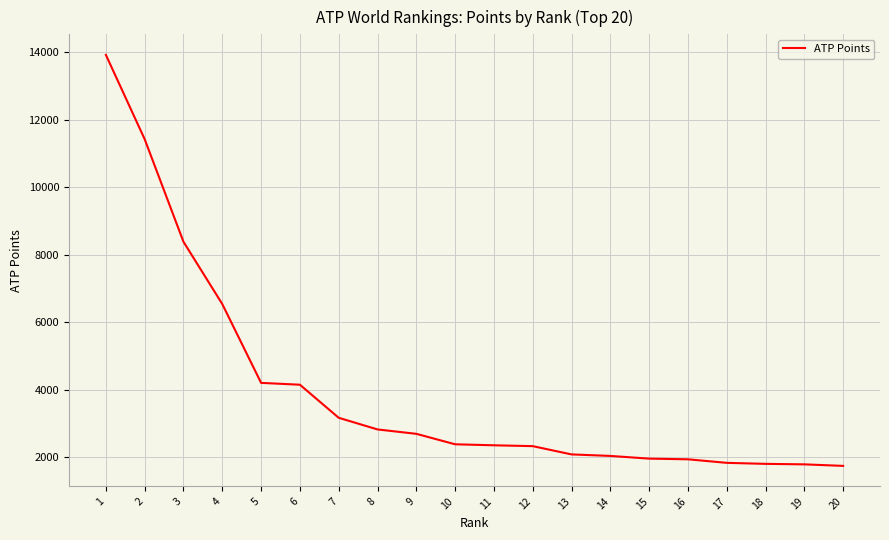

The value at 13 is 2080. True or false?

True